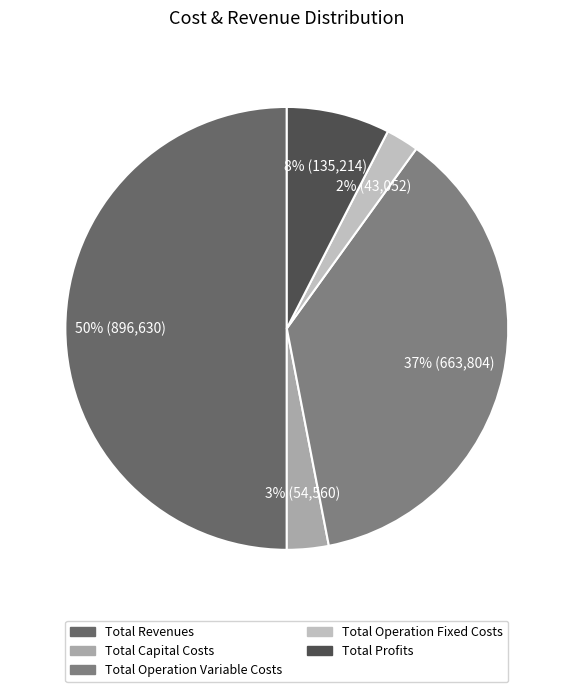

Rank the categories by value from lowest to highest.

Total Operation Fixed Costs, Total Capital Costs, Total Profits, Total Operation Variable Costs, Total Revenues